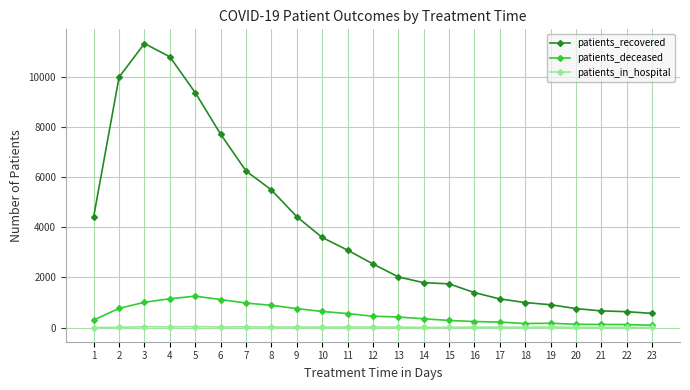

True or false: patients_recovered and patients_in_hospital intersect in this chart.

False